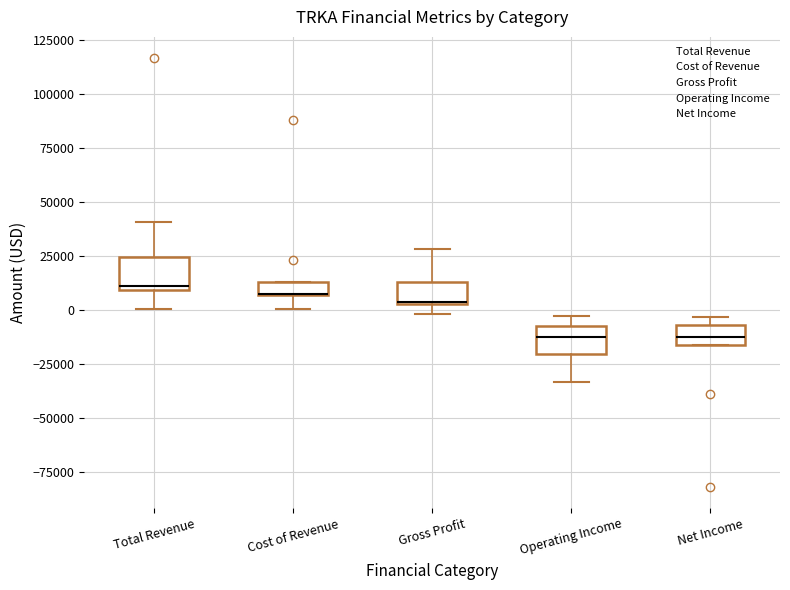

Where is the upper edge of the box for Gross Profit on the y-axis? The values are not printed on the chart, so give them approximately, as read against the axis.

15000